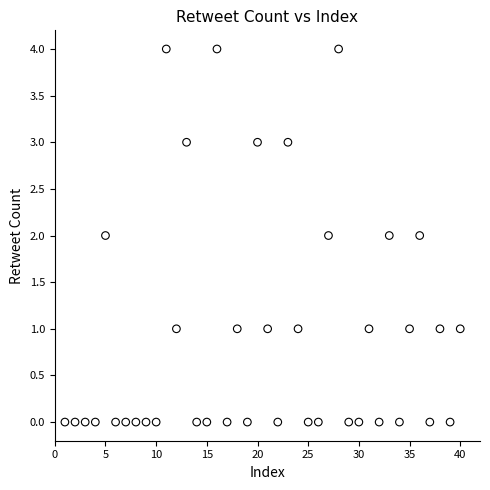

What is the range of Y values (max minus min)?

4